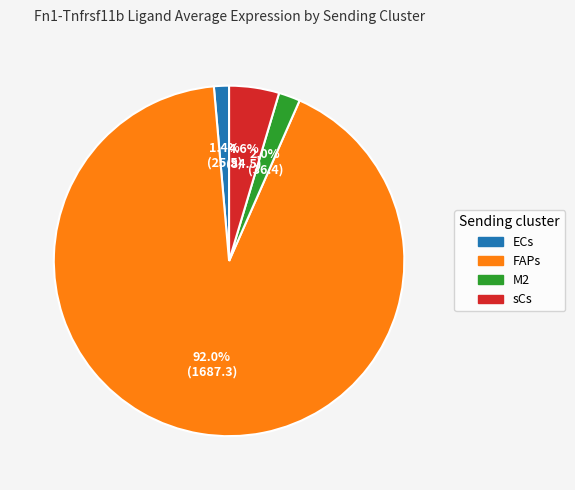

What percentage do sCs and ECs together represent?

6.0%